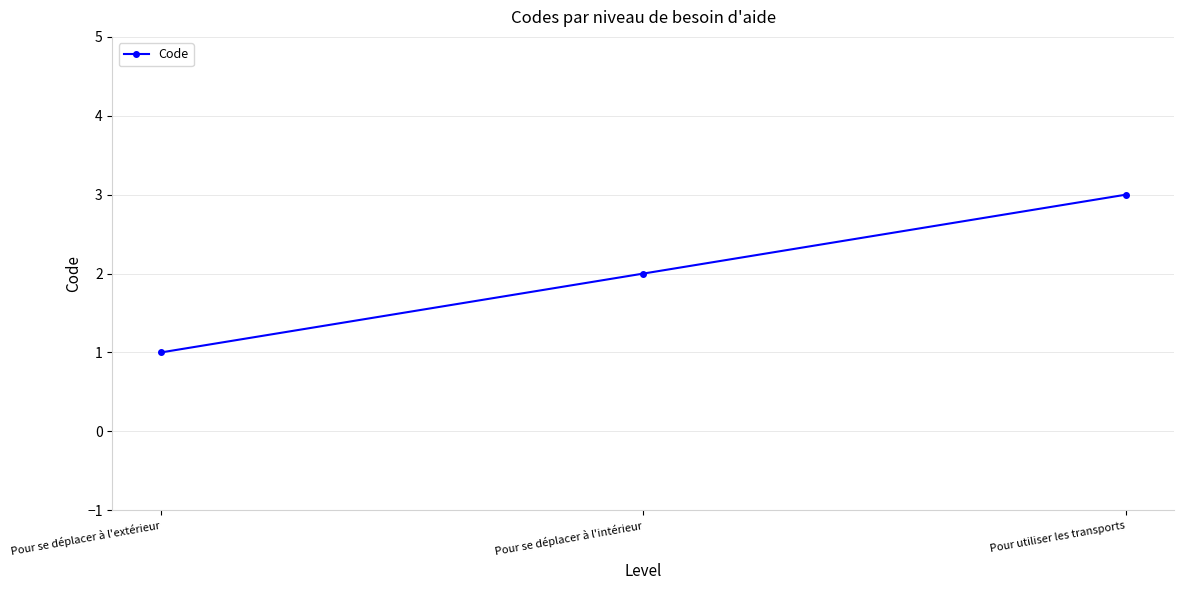

Reading right to left, list all the values displayed in this chart.

3	2	1